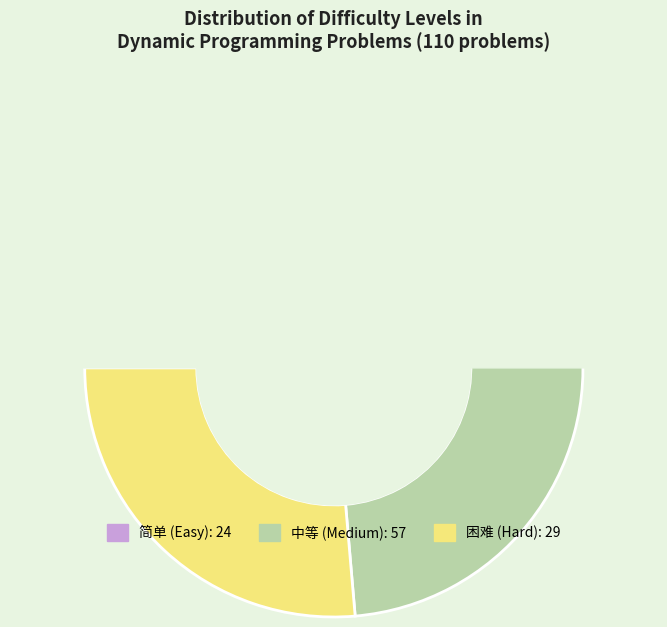

What is the change in value from 简单 to 困难?

+5